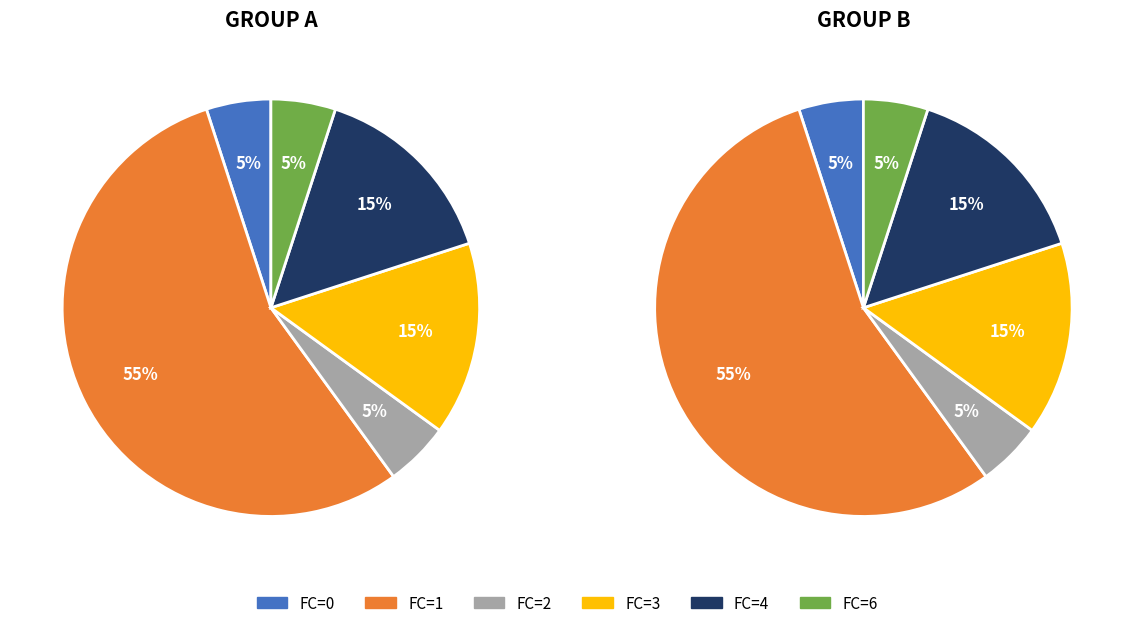

To the nearest percent, what portion does 4 represent?

15%